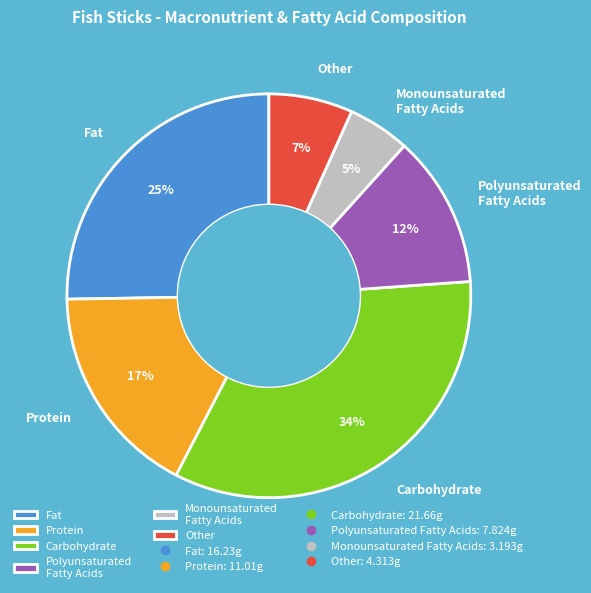

Is it true that Other is 7% of the pie?

True